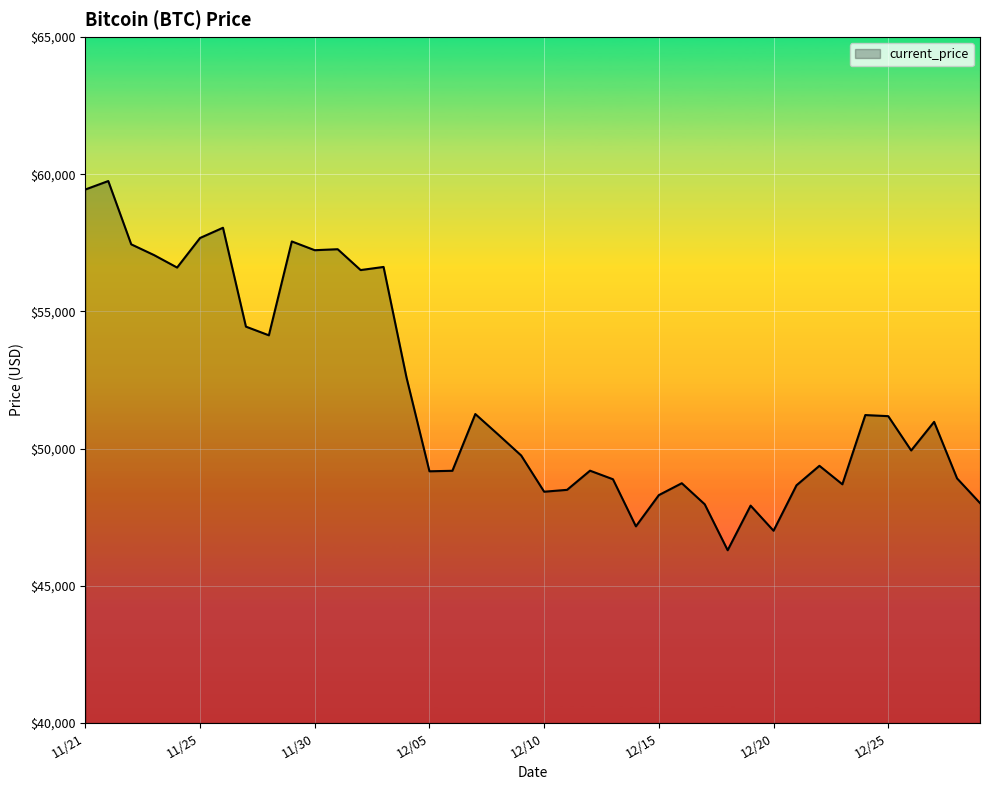

What is the difference between the maximum and minimum values?

13453